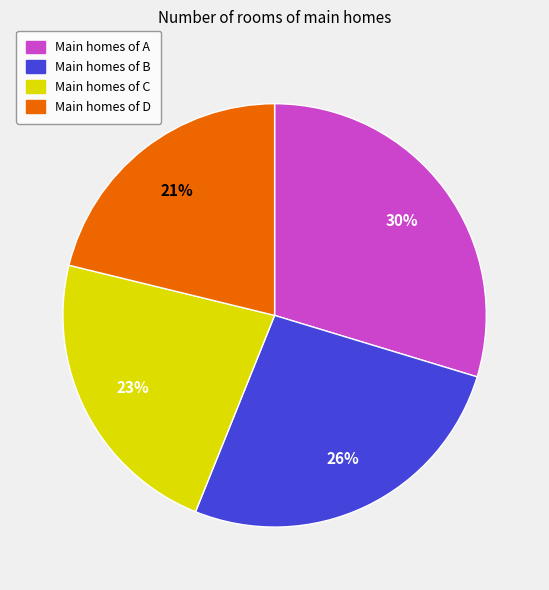

Is there any slice that represents more than half of the pie?

No